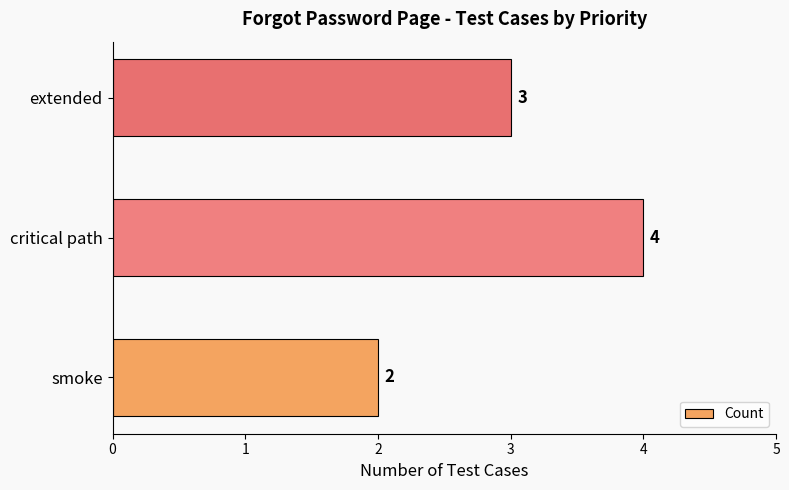

Between critical path and smoke, which is larger?

critical path